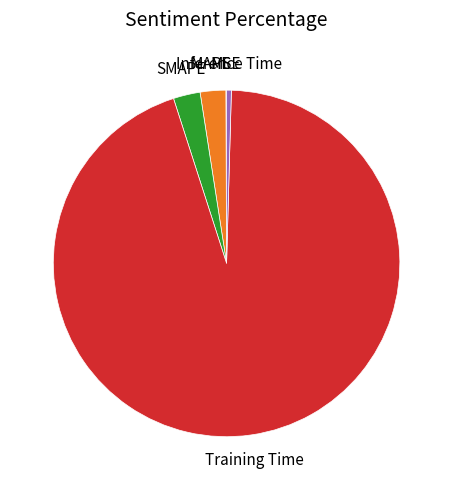

Which category has the biggest portion of the pie?

Training Time